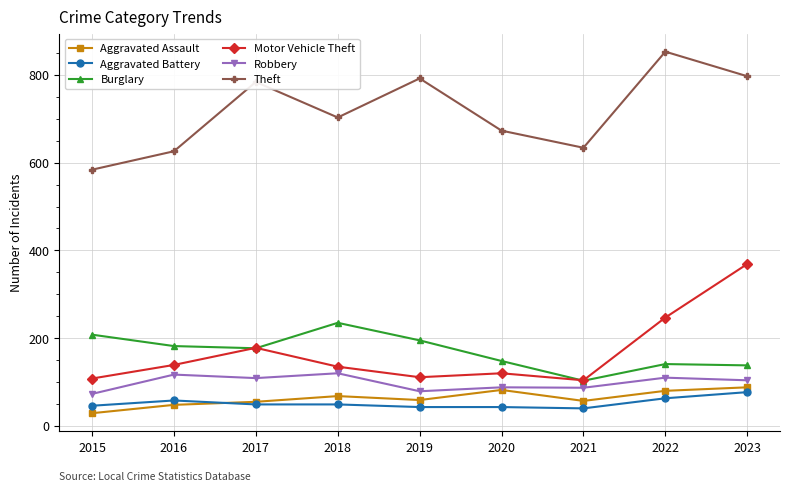

What is the maximum value shown in the chart?

853